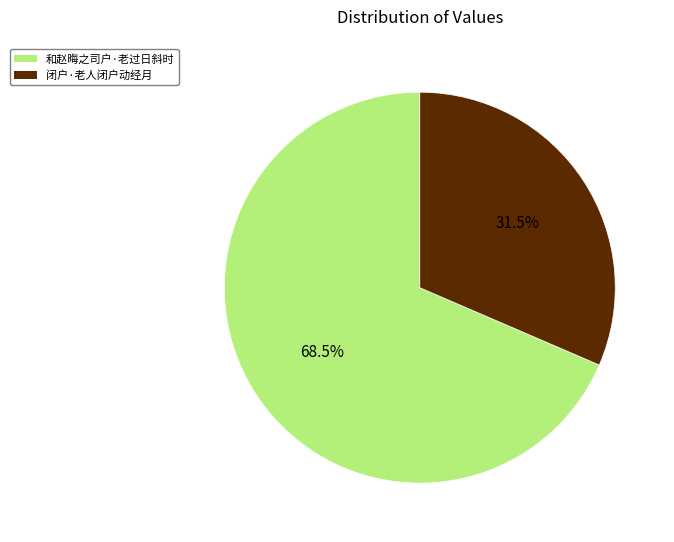

Is there a majority slice in this chart?

Yes